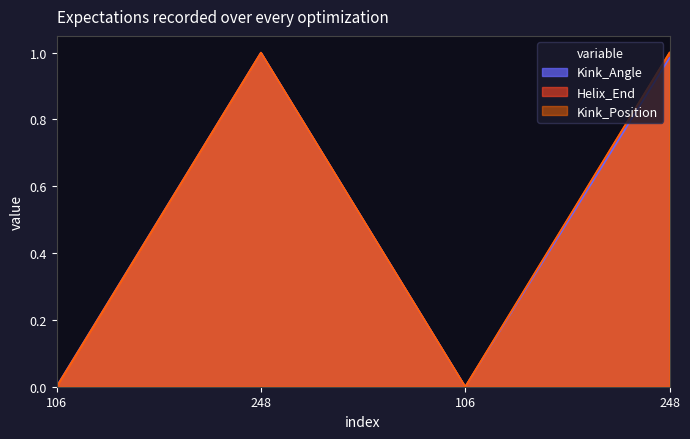

True or false: Kink_Angle and Kink_Position cross at least once.

False